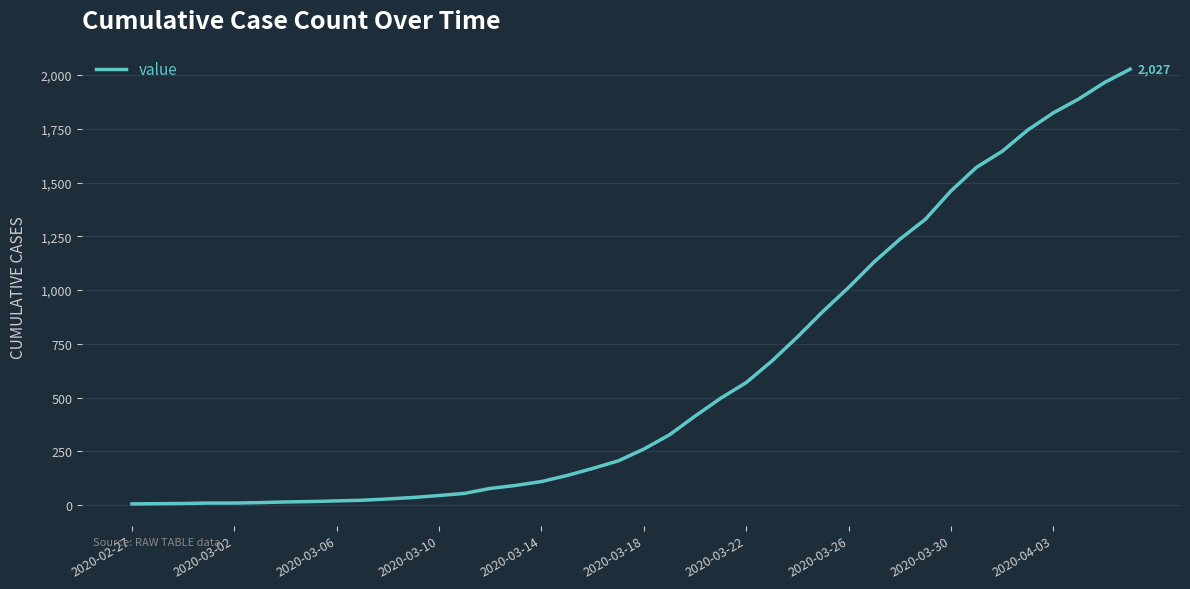

What is the maximum value shown in the chart?

2027